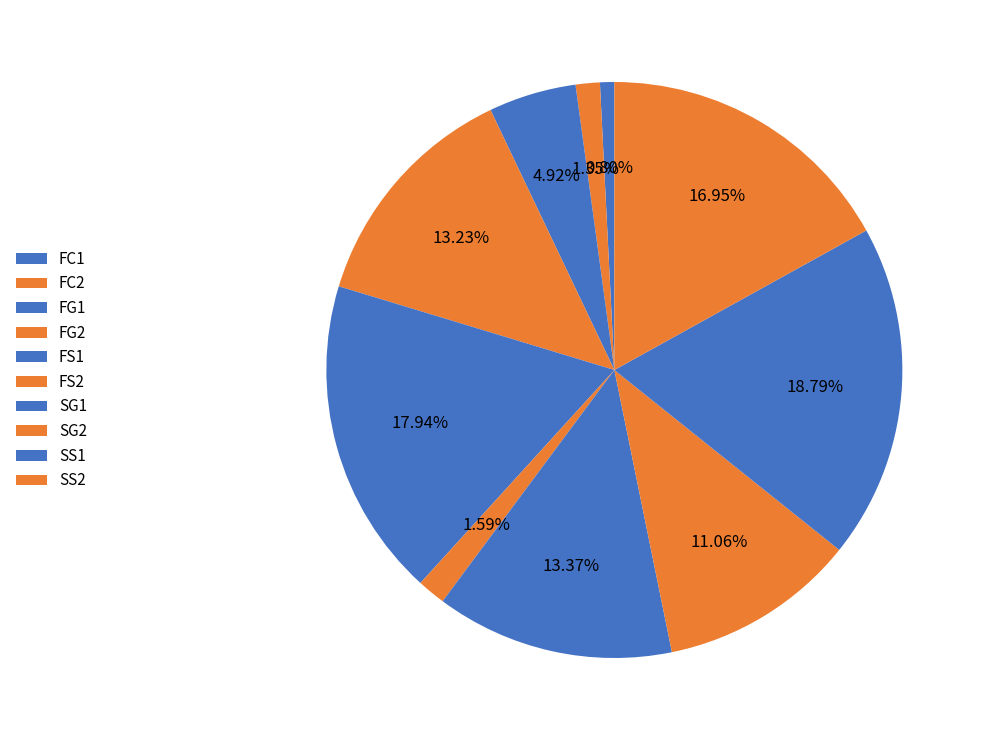

What percentage is the SG2 slice, to the nearest percent?

11%